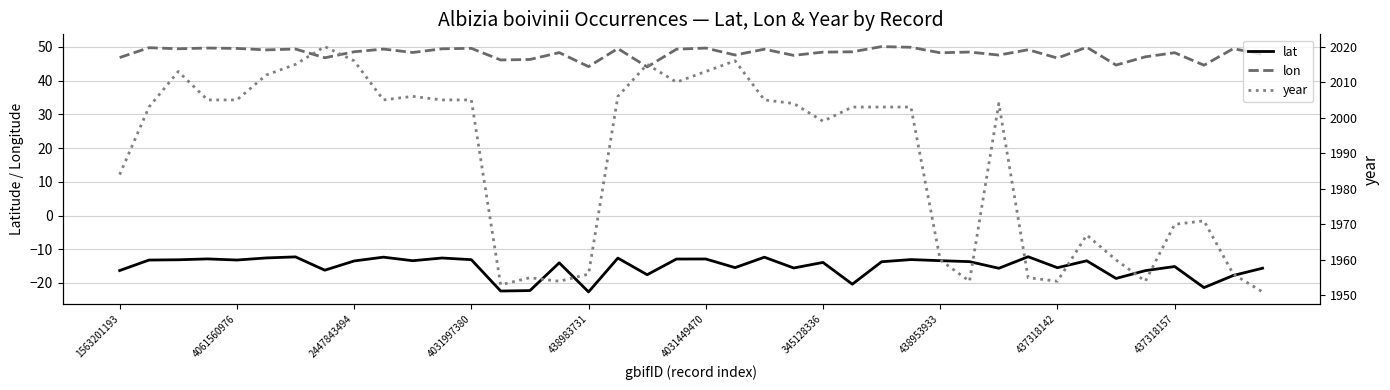

True or false: year has a value of 2794.7 at 26.

False